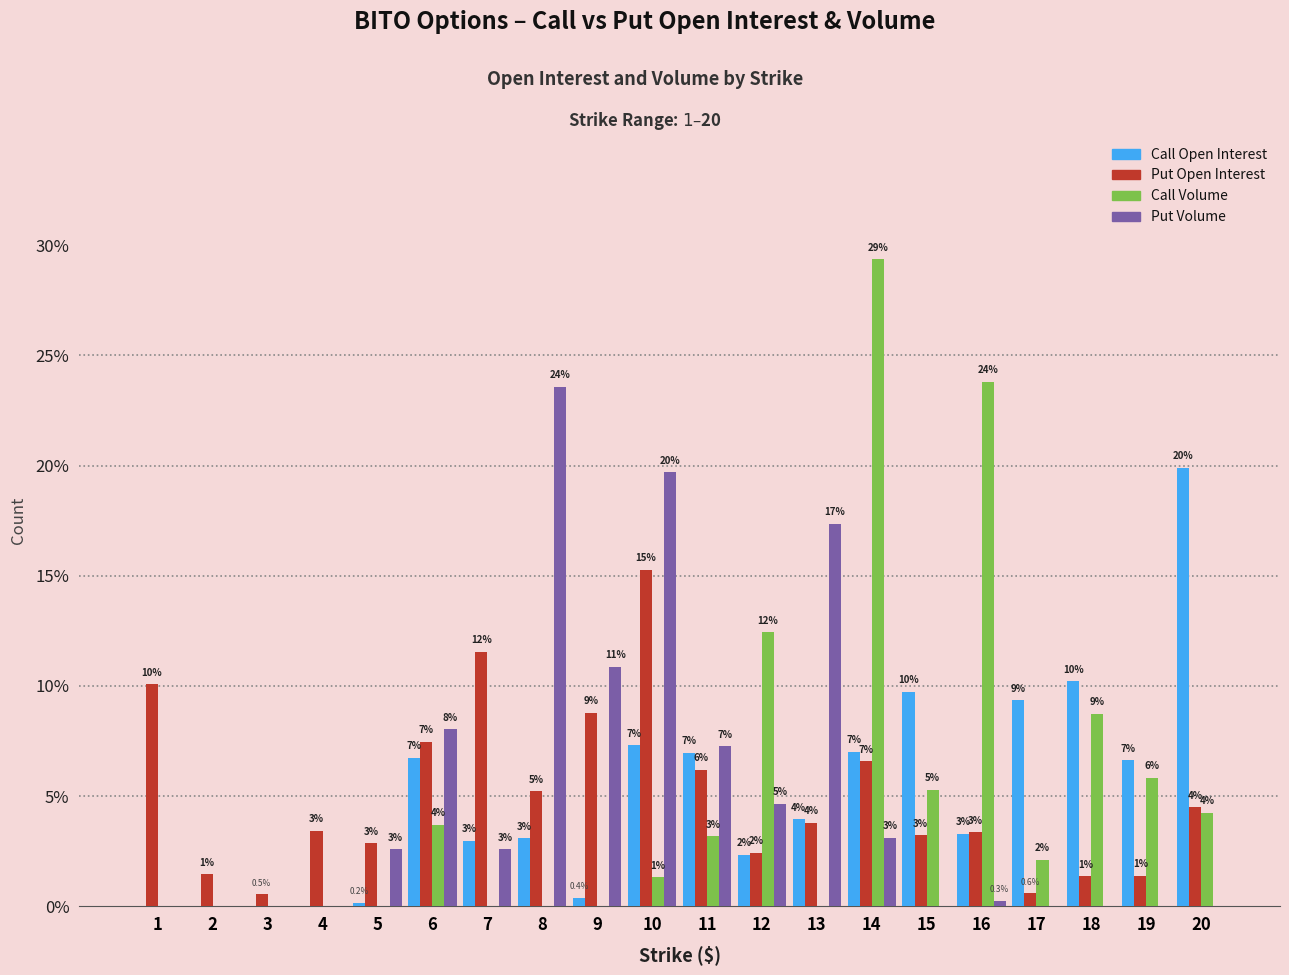

Is it true that Call Open Interest equals 6.6 at 19?

True